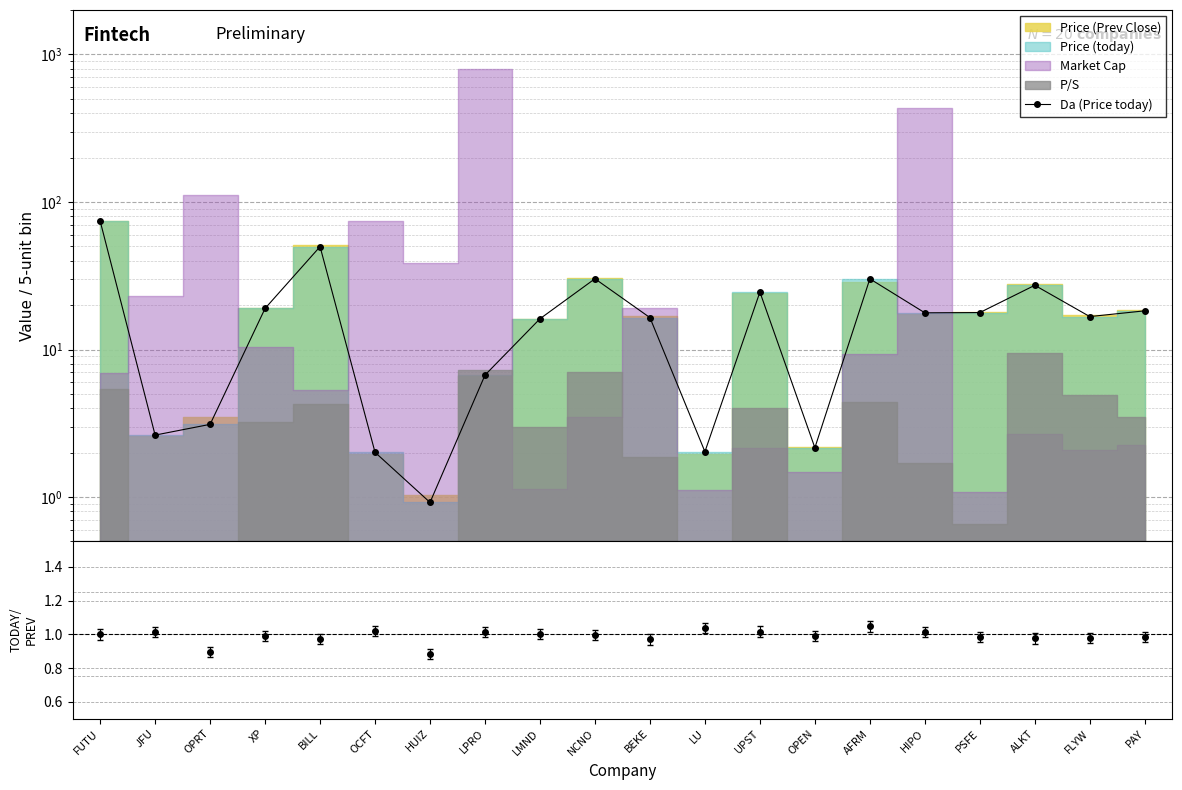

How many points are higher than both their immediate neighbors (excluding endpoints)?

5